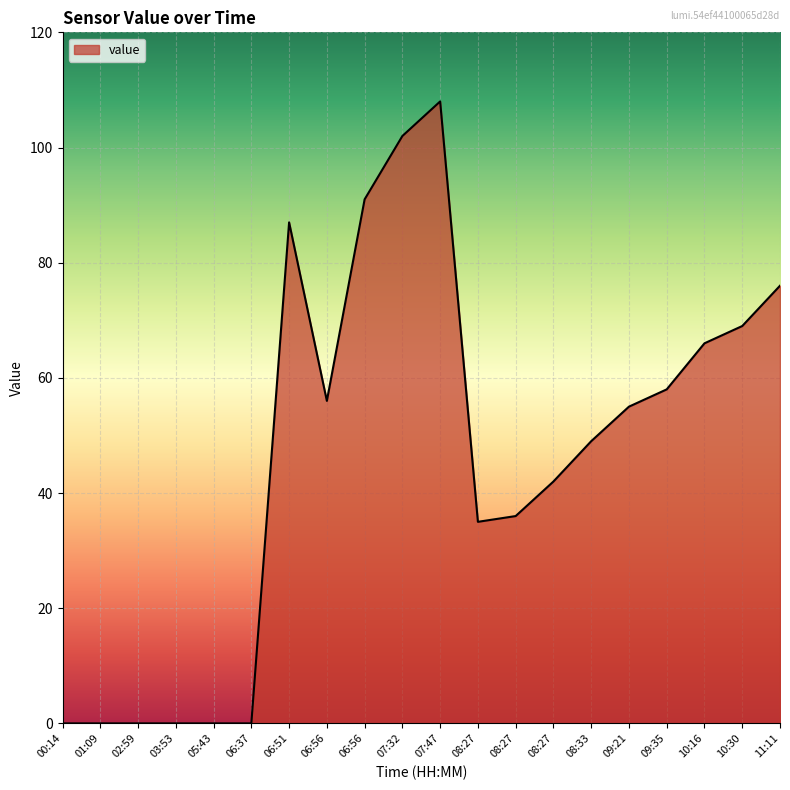

How many lines are shown in the chart?

1